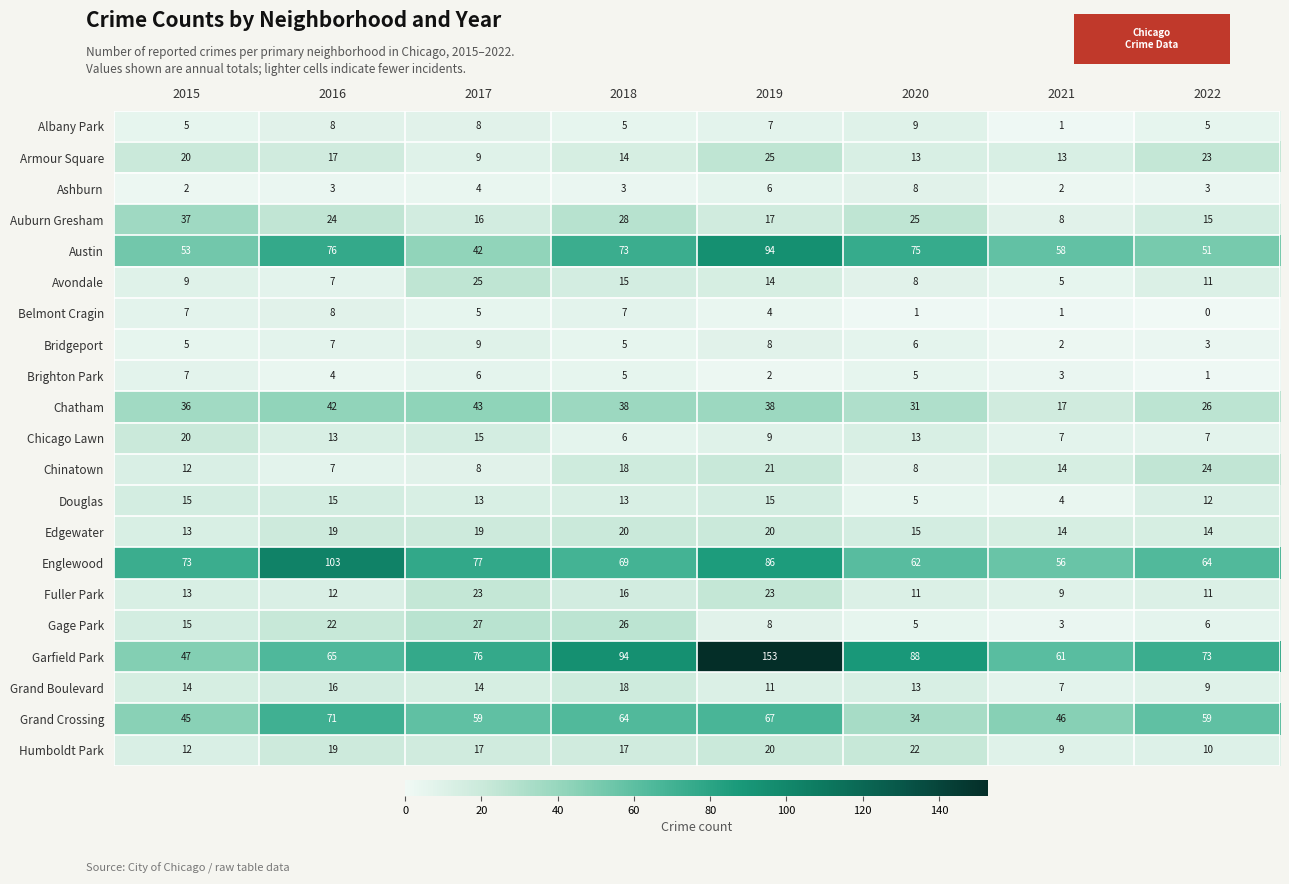

Where is Auburn Gresham nearest to the value 22?

2016